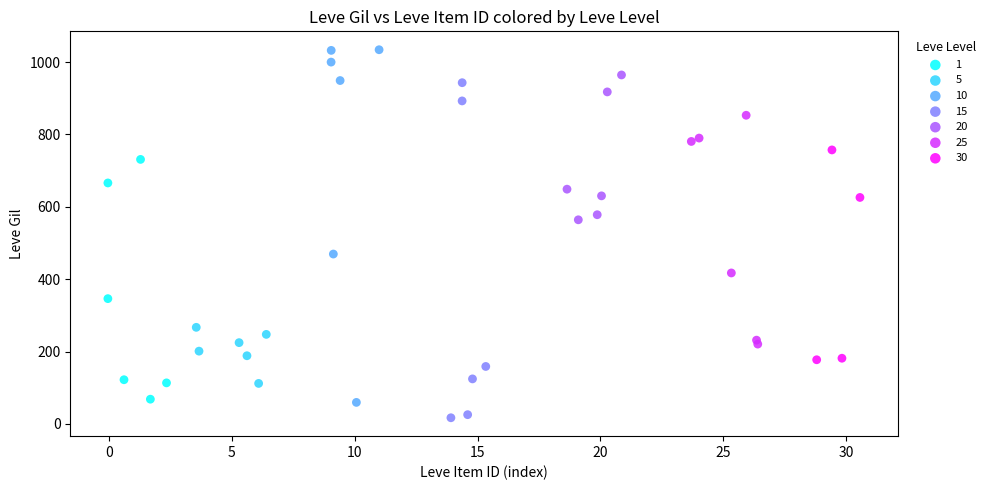

Which series contains the highest Y value?

10